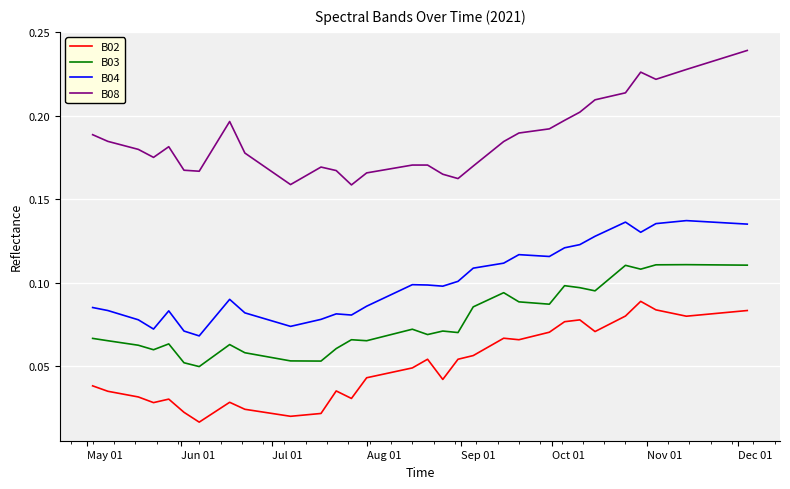

Which series has the largest total across all categories?

B08